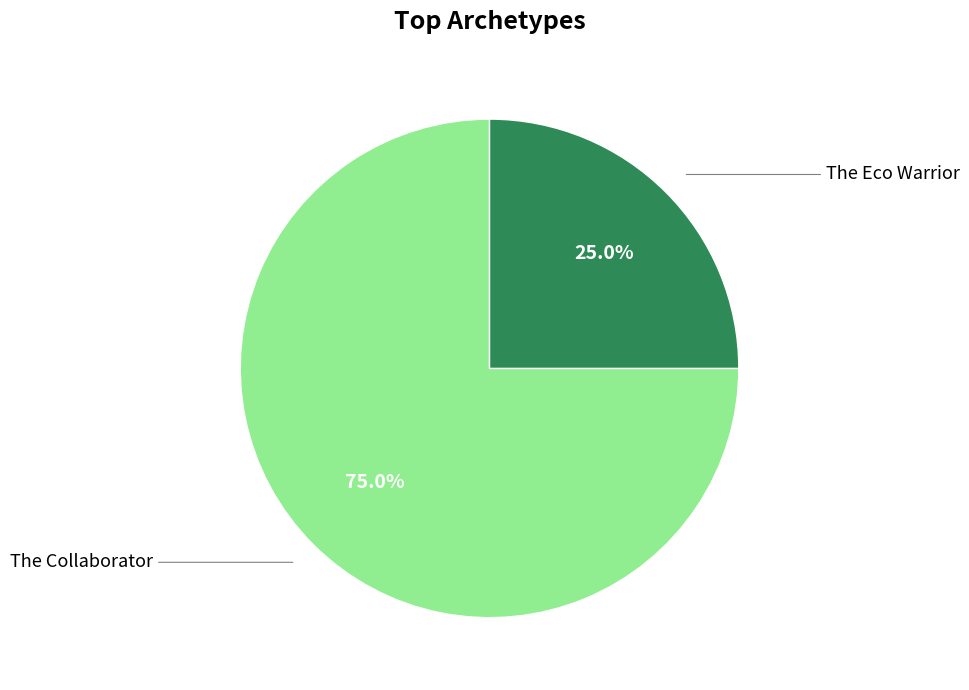

To the nearest percent, what is the difference between the largest and smallest slice percentages?

50%